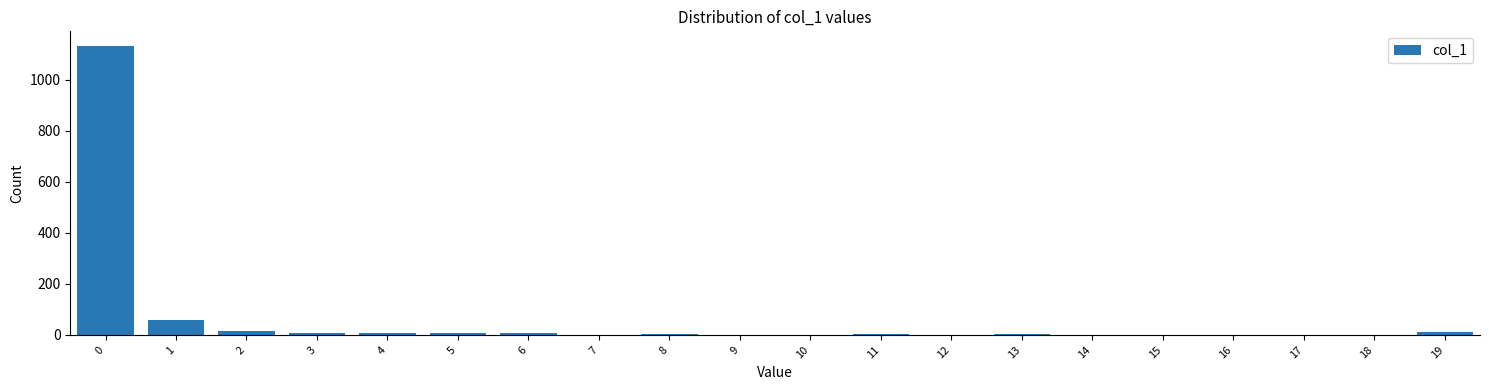

True or false: the data shows 233 at 0.

False